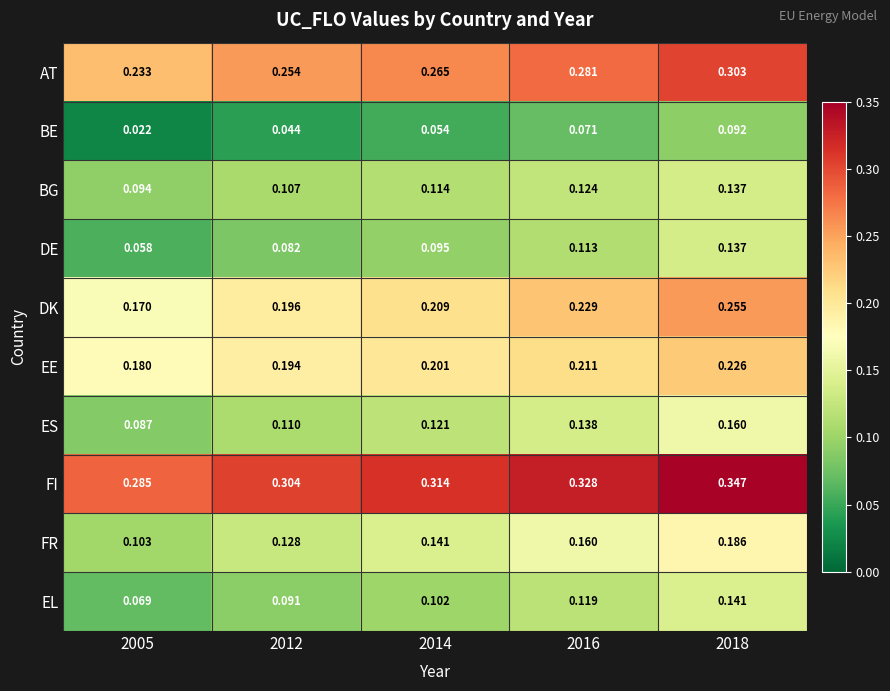

Which category has the highest value across all series?

2018